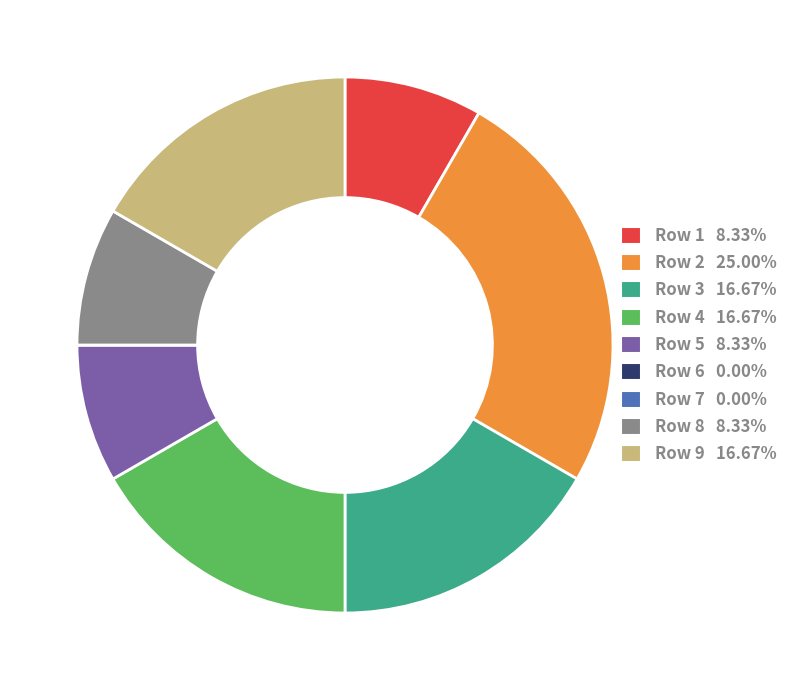

Does any single category account for the majority?

No